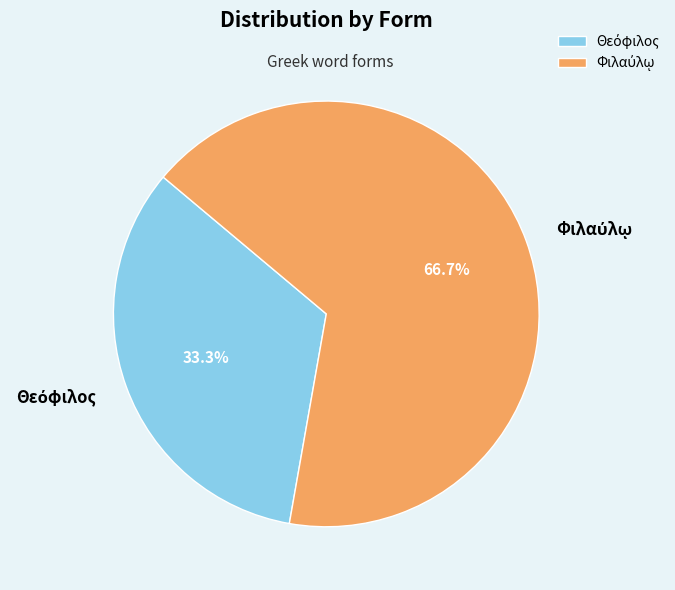

Is there a majority slice in this chart?

Yes